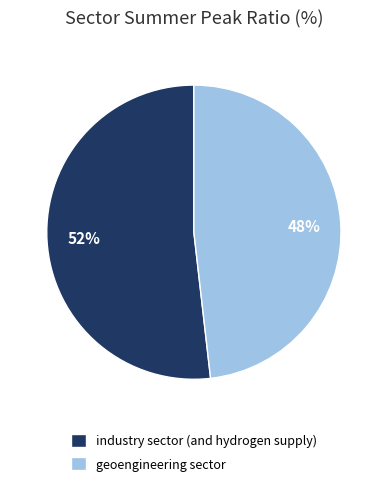

Between geoengineering sector and industry sector (and hydrogen supply), which is larger?

industry sector (and hydrogen supply)